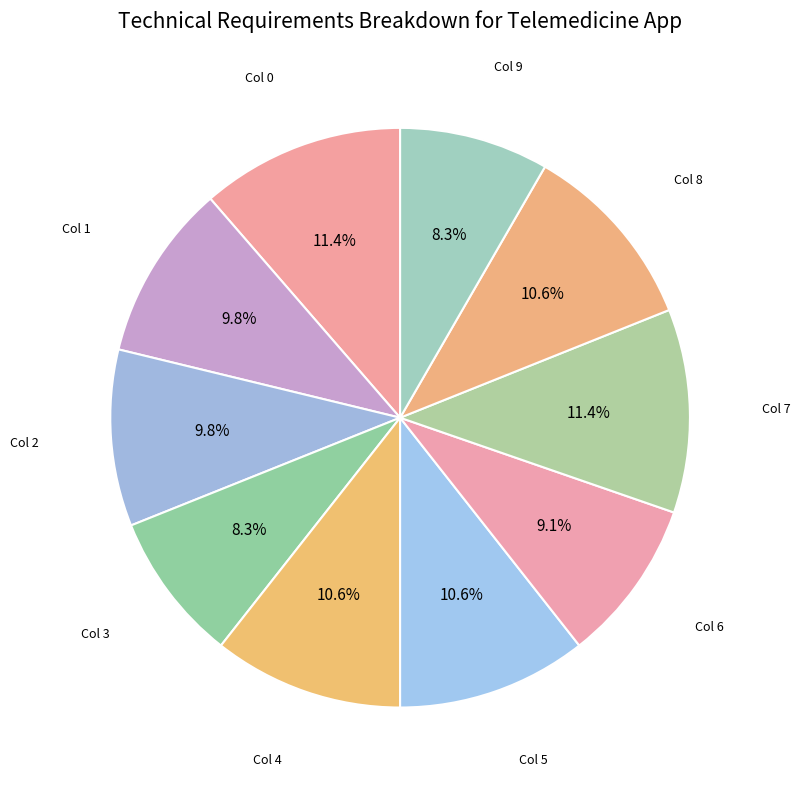

Which slice is the smallest?

3